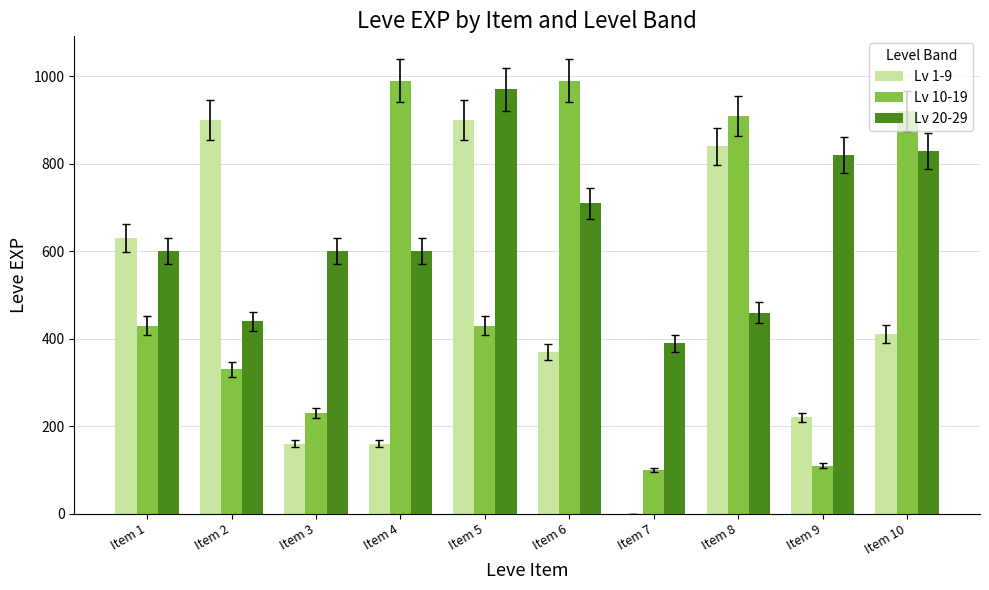

How many groups of bars are there?

10